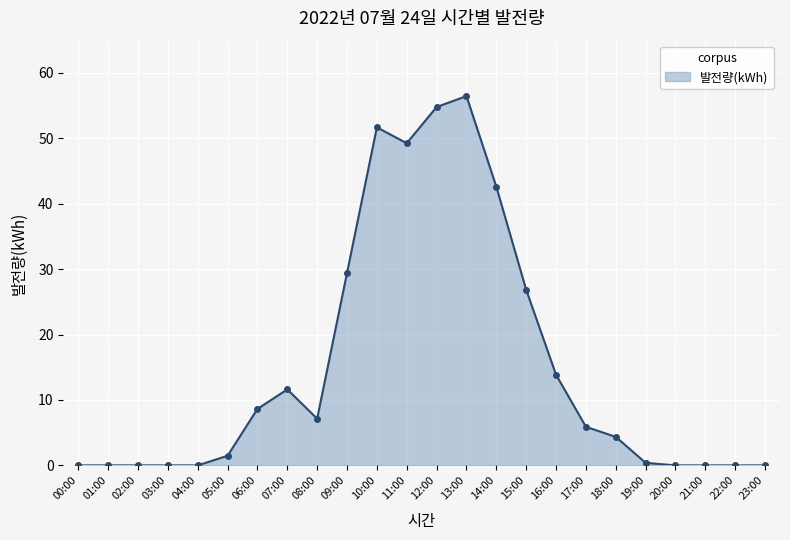

At which category does the chart reach its peak across all series?

13:00